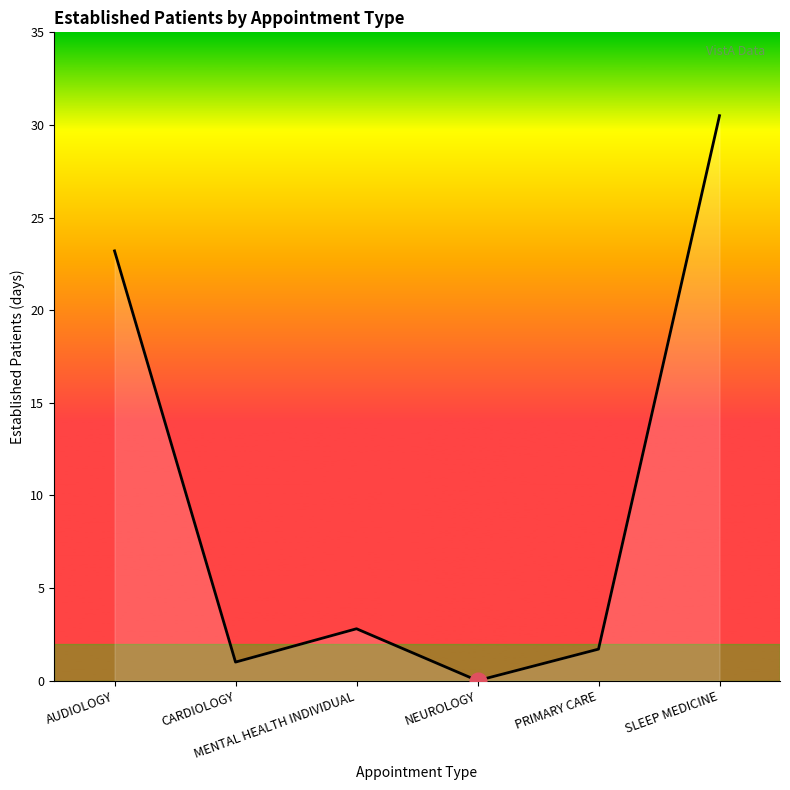

True or false: the data shows 0.0 at NEUROLOGY.

True